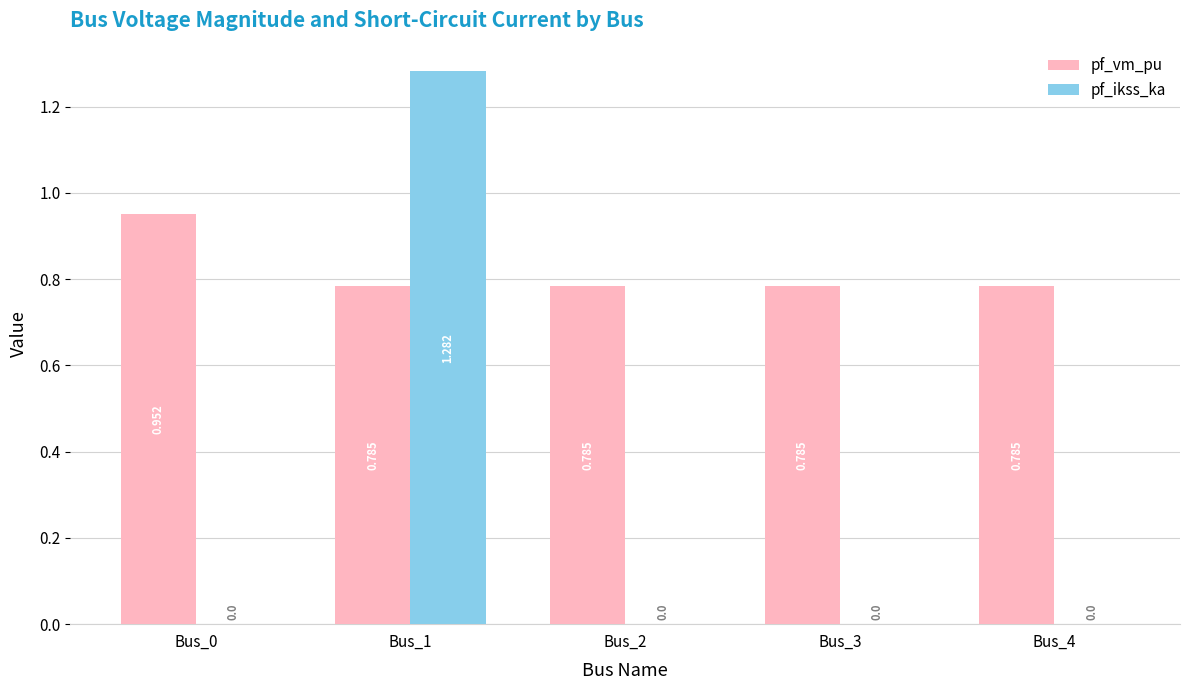

Is the value of pf_ikss_ka at Bus_3 greater than the value of pf_vm_pu at Bus_1?

No